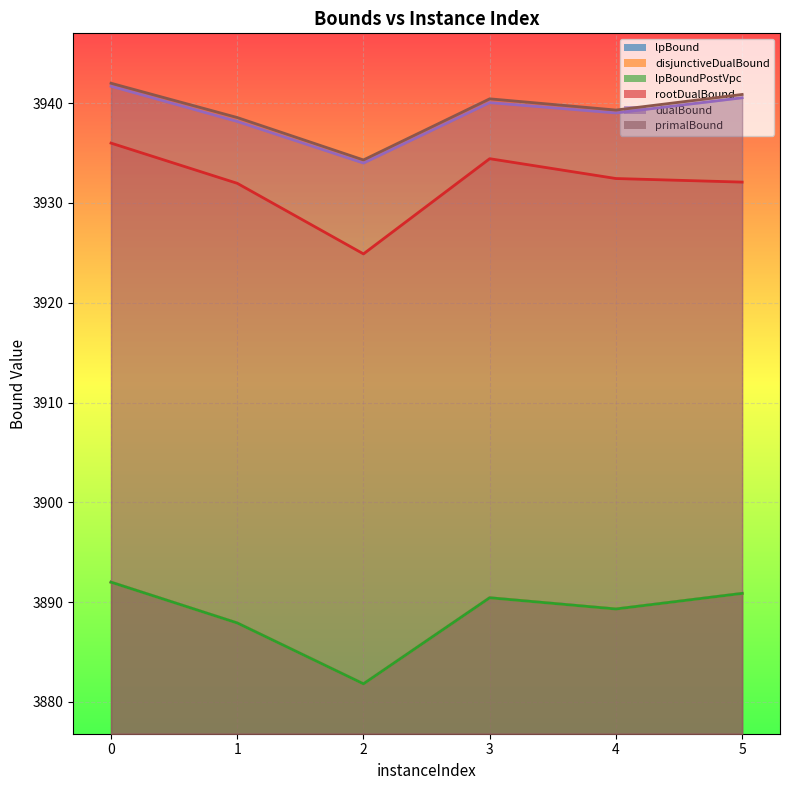

Where is primalBound nearest to the value 3938?

1